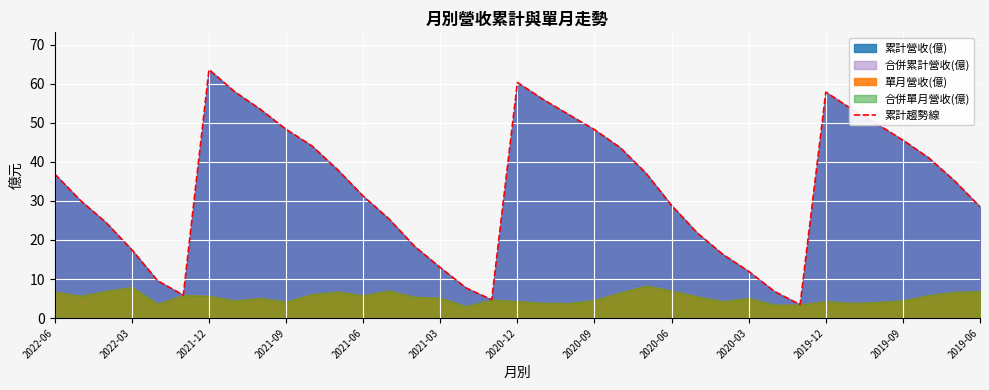

What is the minimum value shown in the chart?

3.5